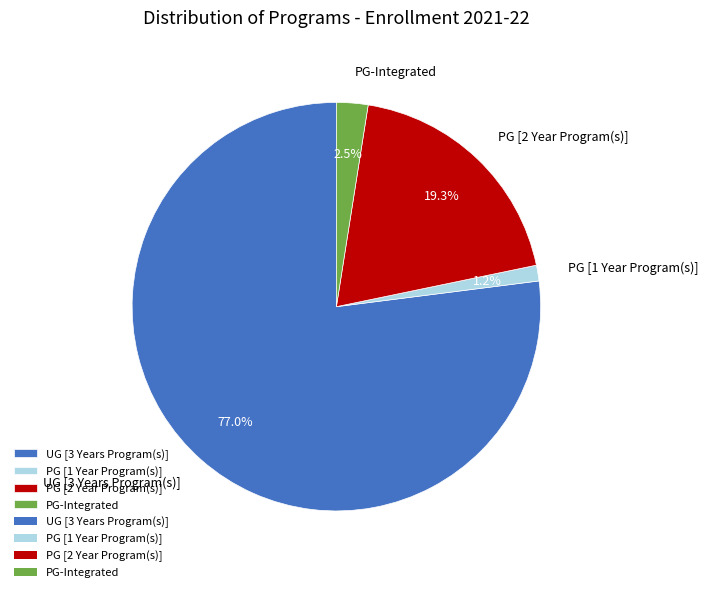

Rank the categories by value from lowest to highest.

PG [1 Year Program(s)], PG-Integrated, PG [2 Year Program(s)], UG [3 Years Program(s)]